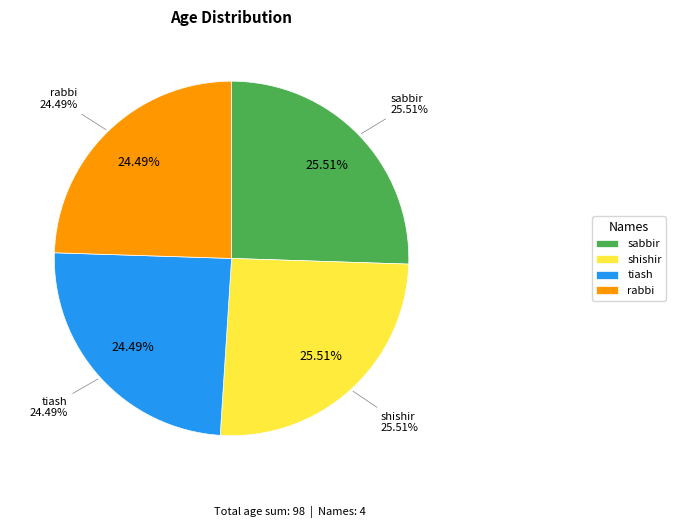

Count the number of slices in the pie.

4